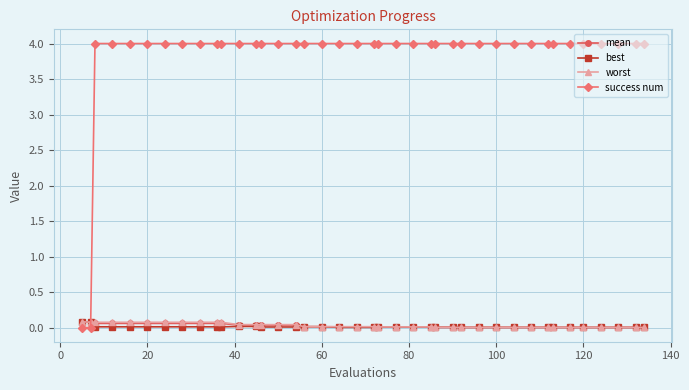

Count the number of data series in this chart.

4